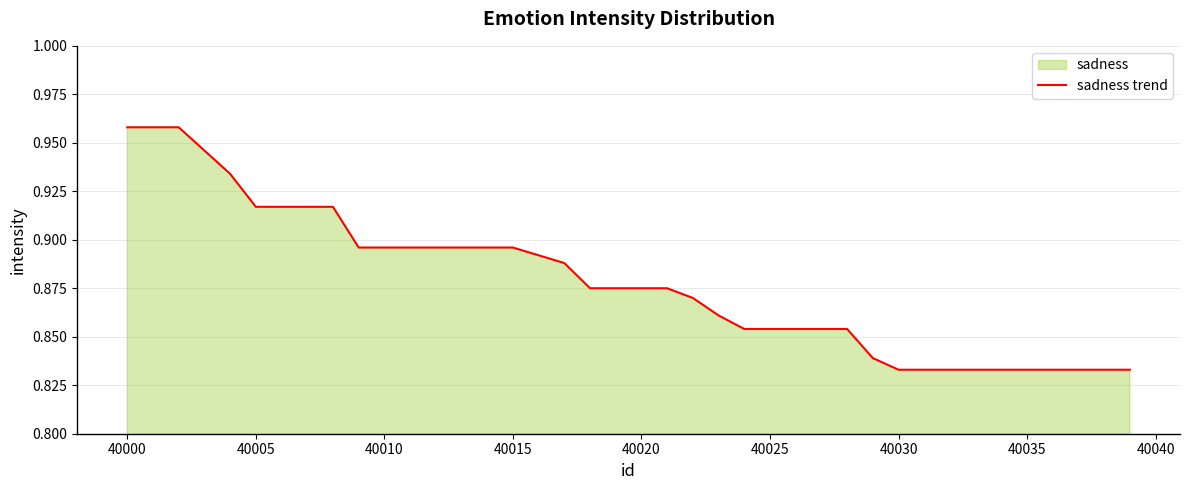

What is the average value?

0.9